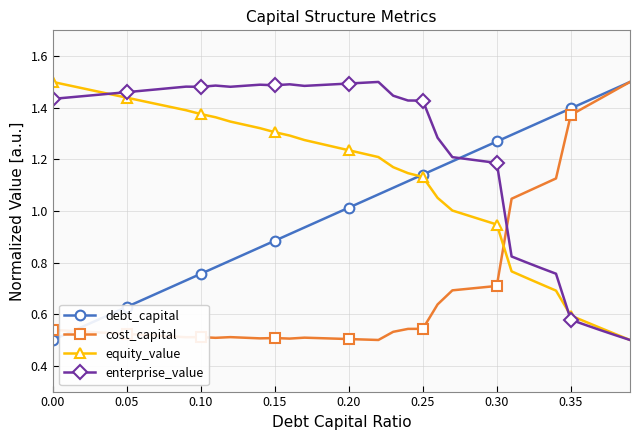

True or false: cost_capital has more than 1 interior local peaks.

True